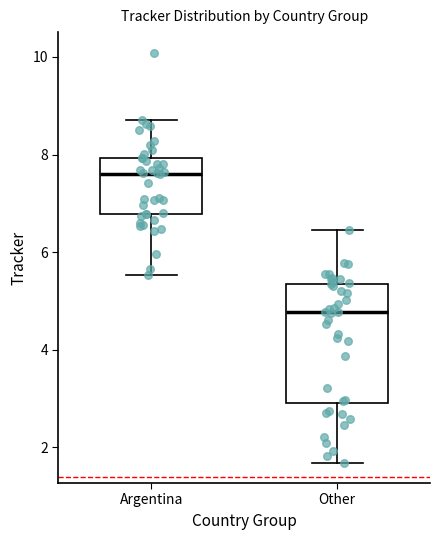

Which box's median line is the highest?

Argentina